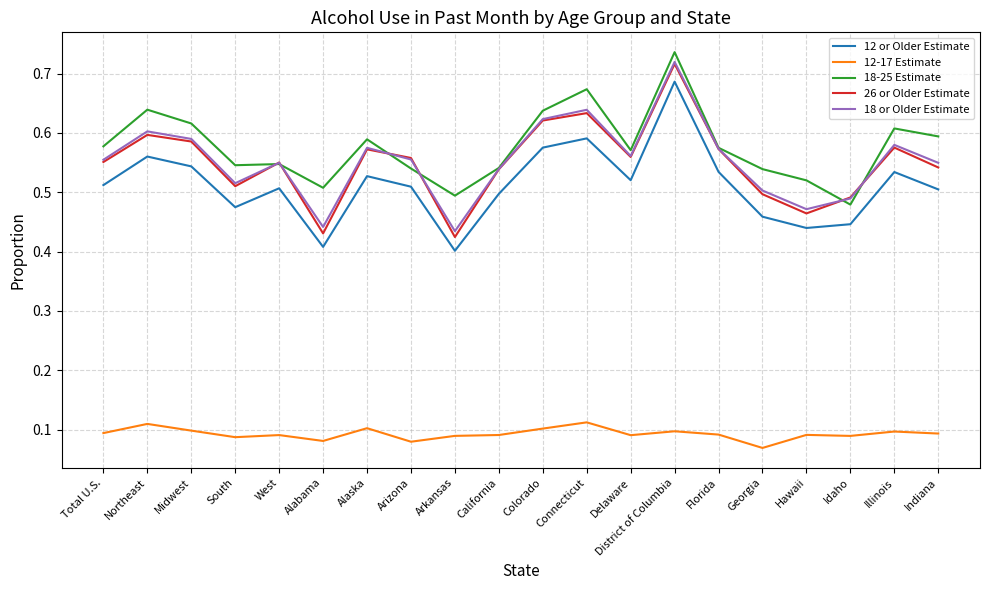

True or false: 12-17 Estimate has a value of 0.0 at West.

False